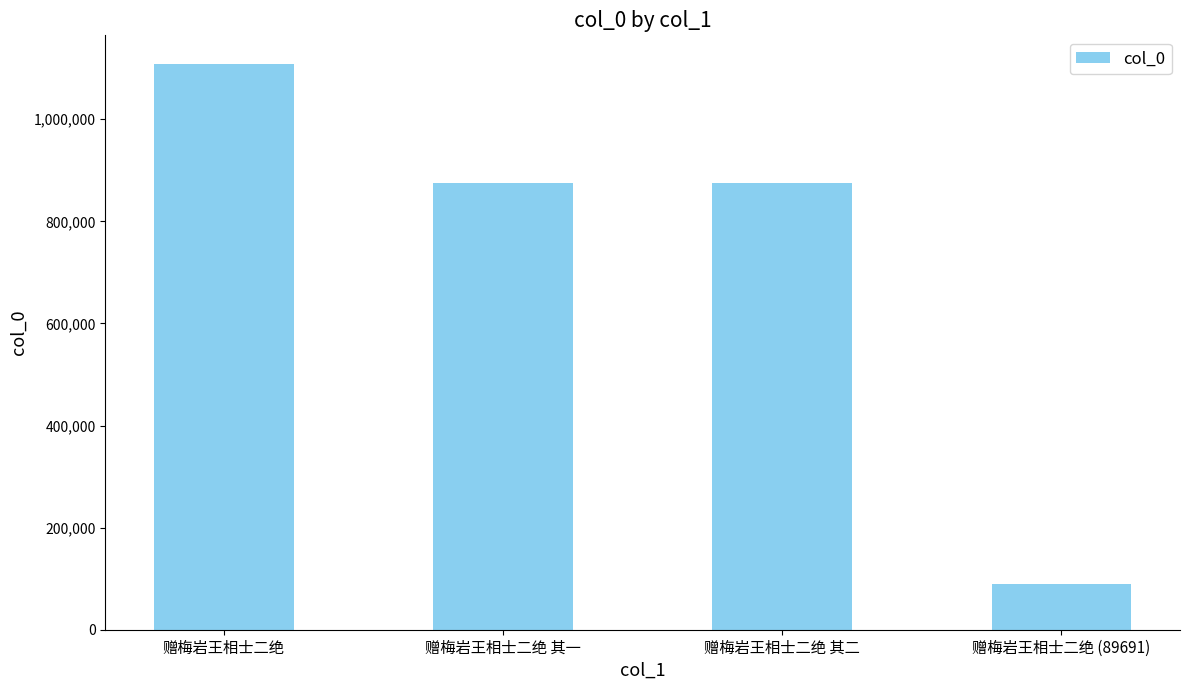

What is the greatest value displayed?

1108945